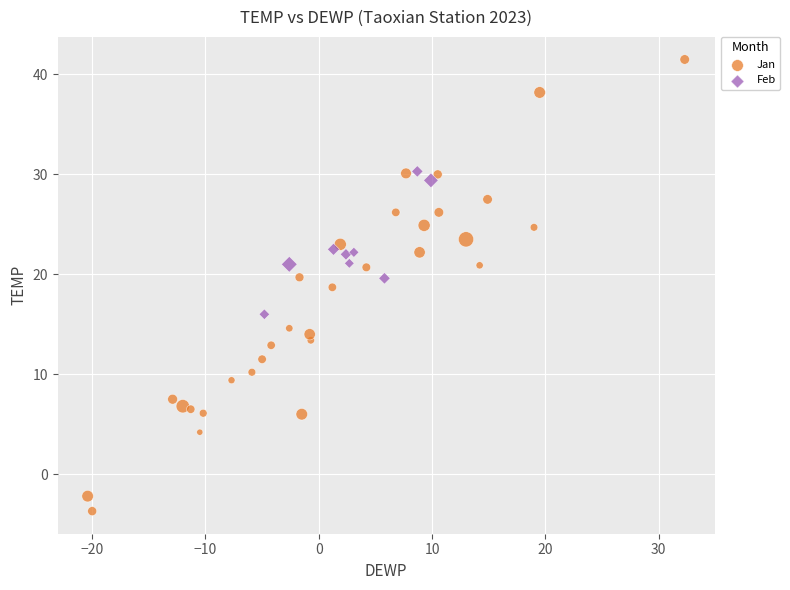

Which series reaches the maximum Y coordinate?

Jan